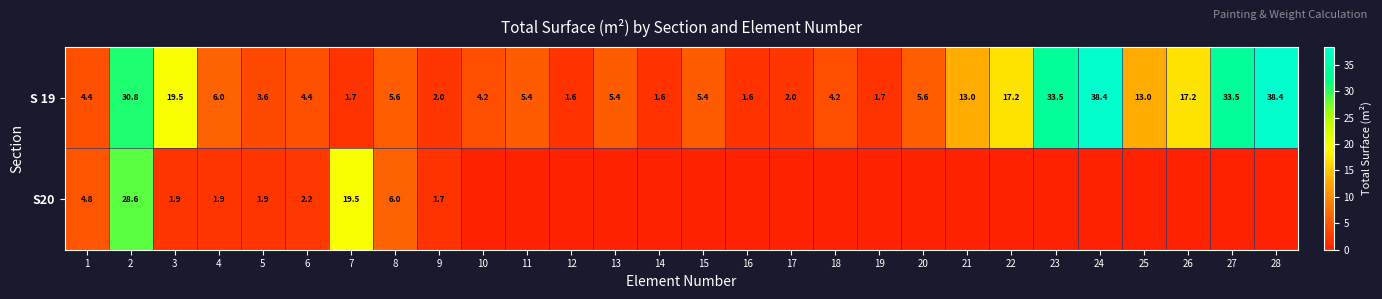

What is the approximate value of S 19 at 2?

30.8